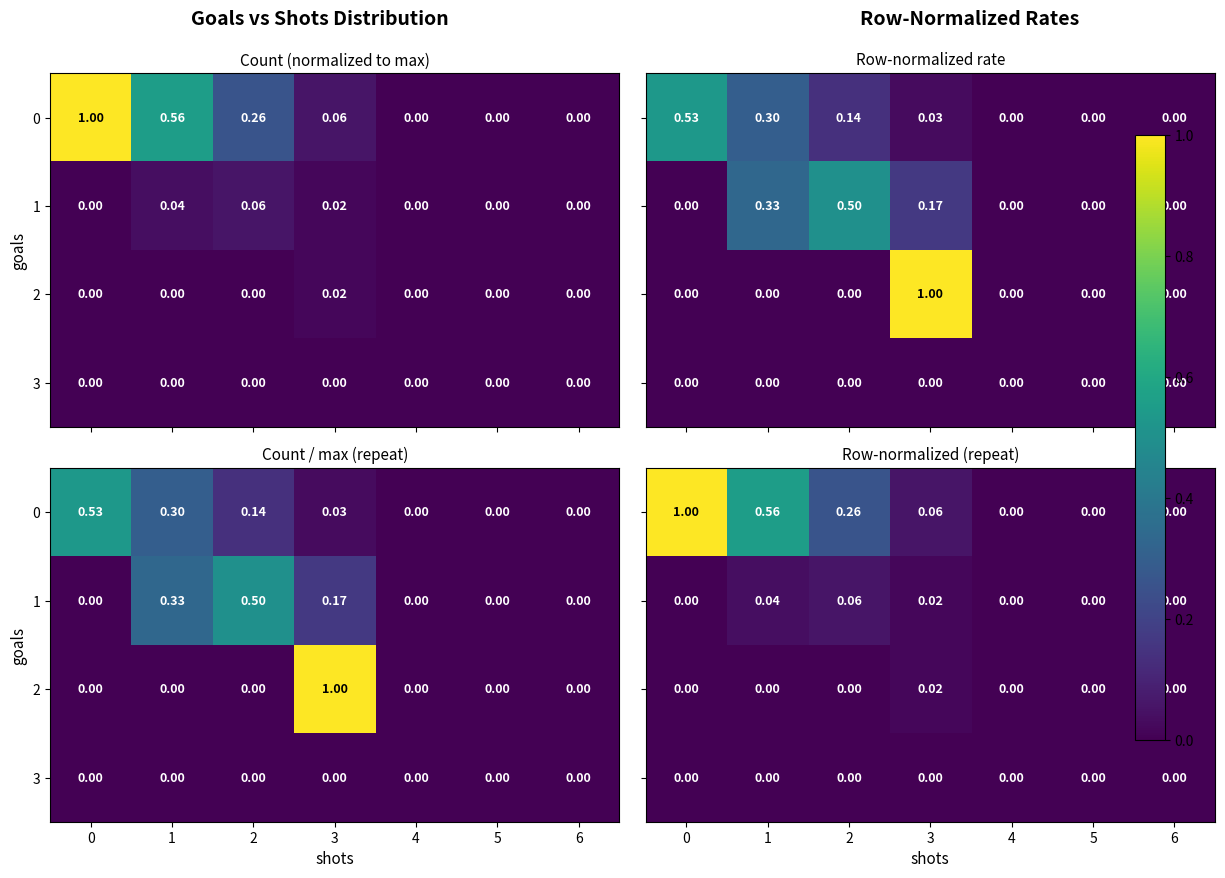

The 0 series shows 0.0 at 5. True or false?

True